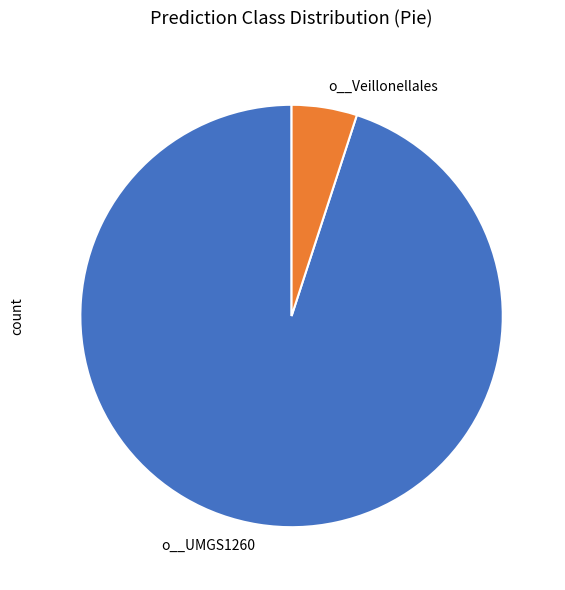

The o__Veillonellales slice represents 5% of the pie. True or false?

True